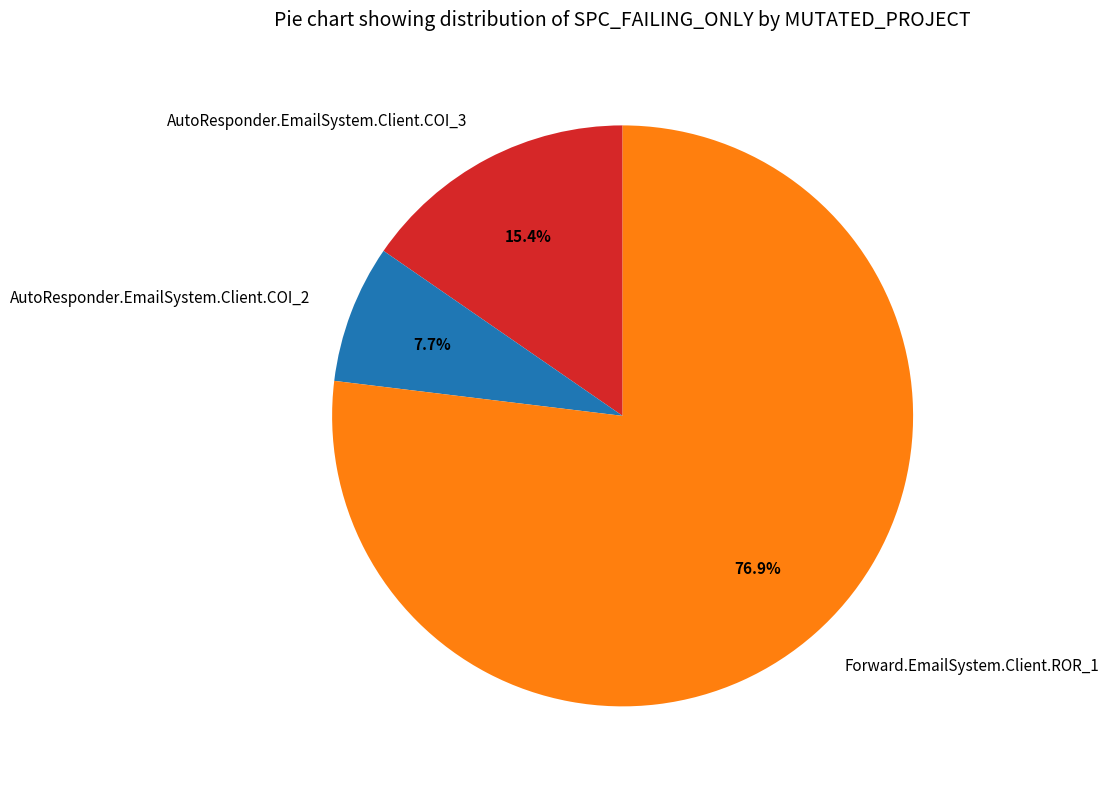

To the nearest percent, what portion does AutoResponder.EmailSystem.Client.COI_2 represent?

8%